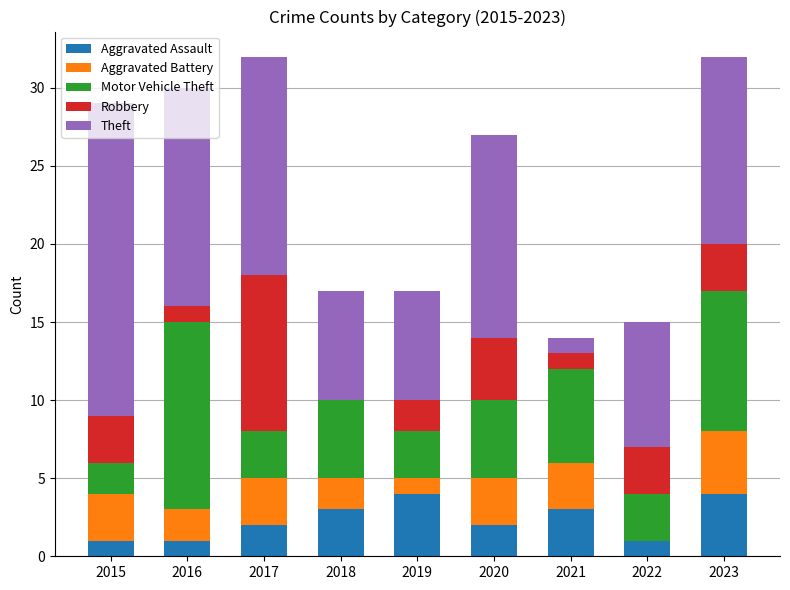

Are the bars horizontal?

No